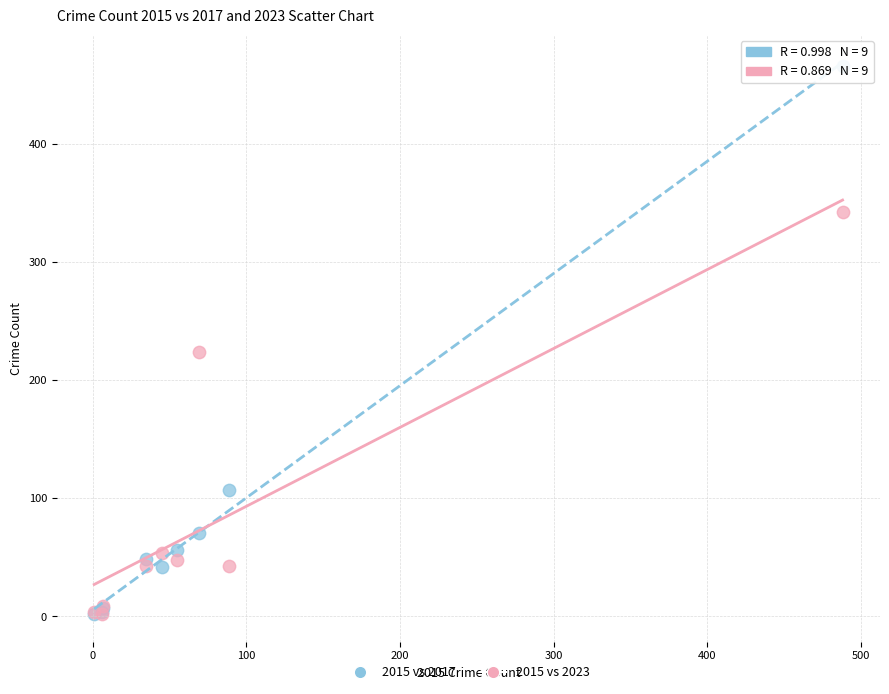

Across all series, what Y value is closest to 234?

224